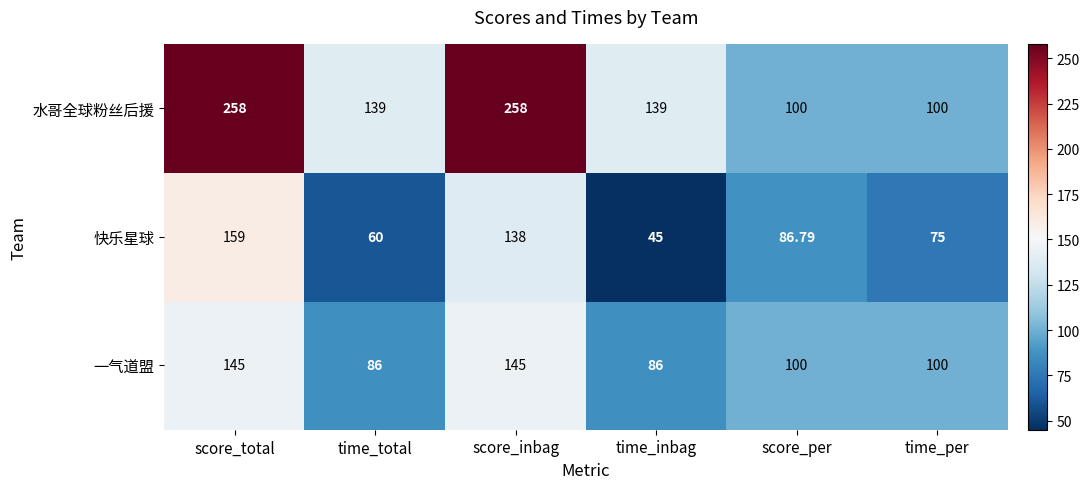

Where does the 快乐星球 series first go above 86?

score_total